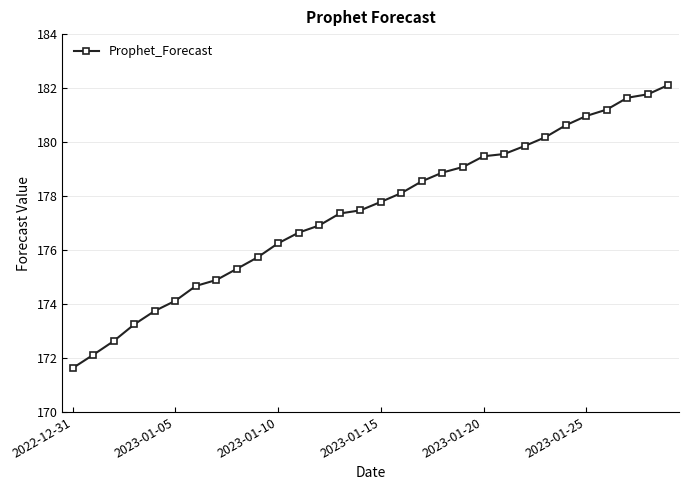

What is the value of the 9th point from the left?

175.3